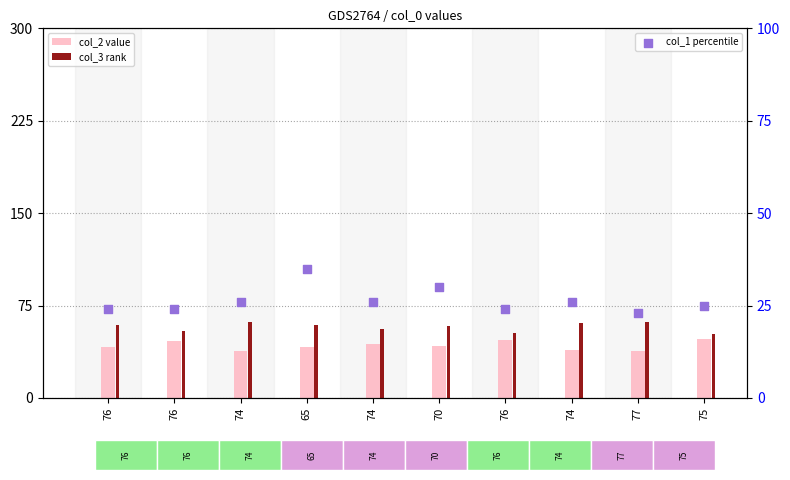

What is the total value across all series at 70?

130